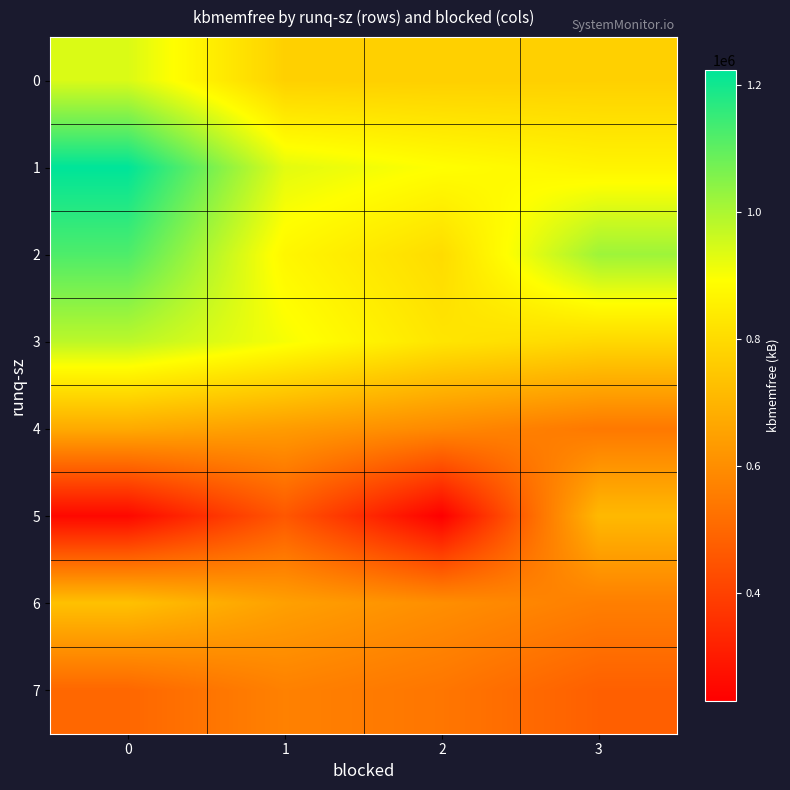

At 2, list the series in order from largest to smallest.

1, 3, 2, 0, 6, 4, 7, 5